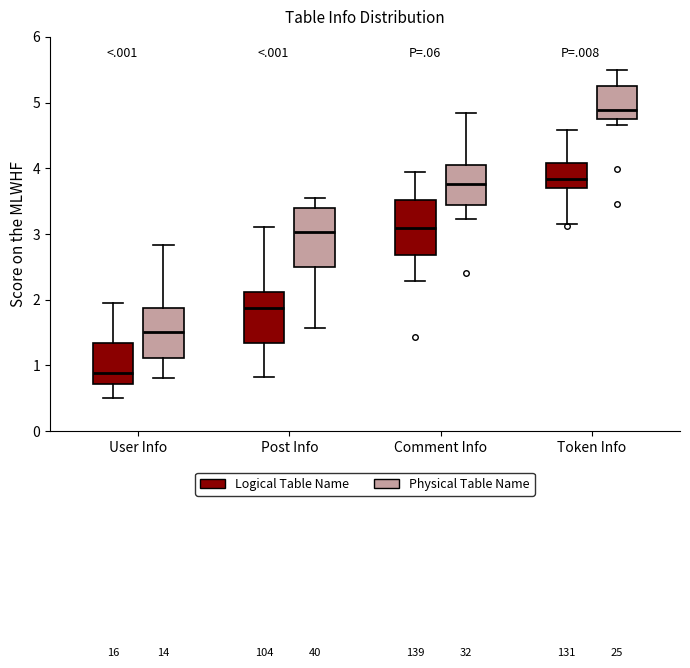

Reading left to right, read every box against the y-axis: the position of its median line, the range the box covers, and the ends of its whiskers. The values are not printed on the chart, so give them approximately, as read against the axis.

User Info (Logical Table Name): median 0.9, box 0.7 to 1.3, whiskers 0.5 to 1.9
User Info (Physical Table Name): median 1.5, box 1.1 to 1.9, whiskers 0.8 to 2.8
Post Info (Logical Table Name): median 1.9, box 1.3 to 2.1, whiskers 0.8 to 3.1
Post Info (Physical Table Name): median 3.0, box 2.5 to 3.4, whiskers 1.6 to 3.5
Comment Info (Logical Table Name): median 3.1, box 2.7 to 3.5, whiskers 2.3 to 3.9
Comment Info (Physical Table Name): median 3.8, box 3.4 to 4.0, whiskers 3.2 to 4.8
Token Info (Logical Table Name): median 3.8, box 3.7 to 4.1, whiskers 3.2 to 4.6
Token Info (Physical Table Name): median 4.9, box 4.8 to 5.2, whiskers 4.7 to 5.5